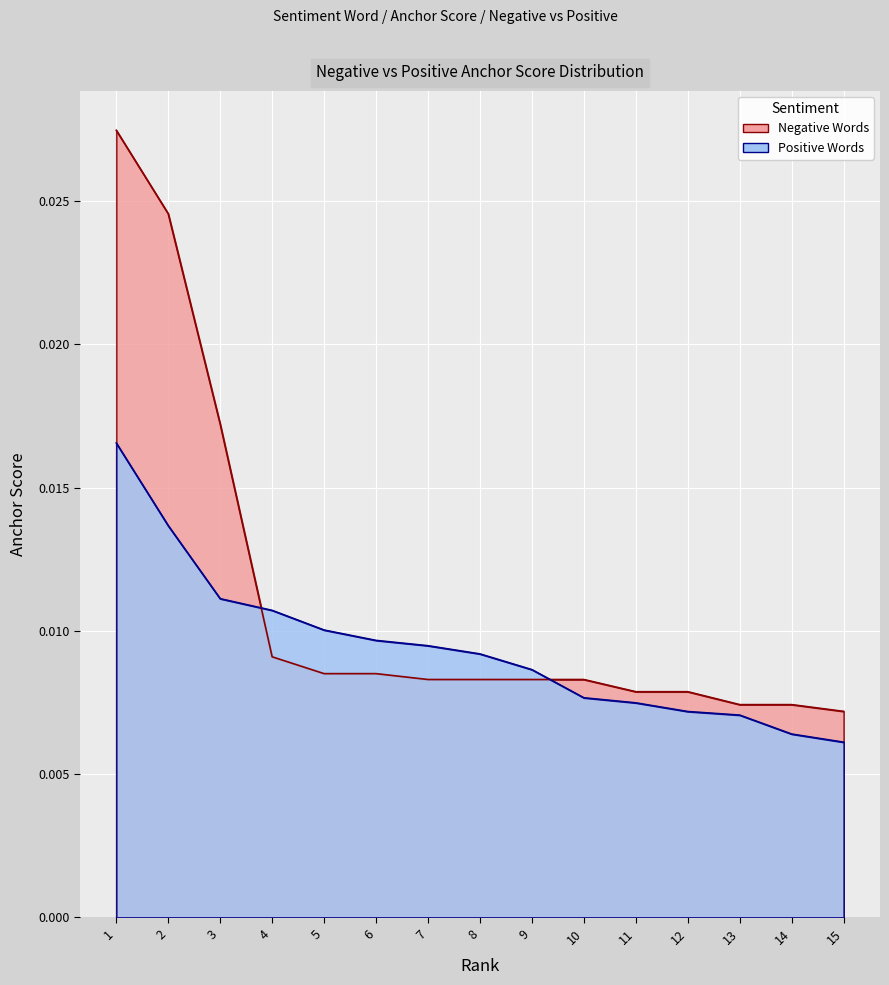

Count the number of data series in this chart.

2